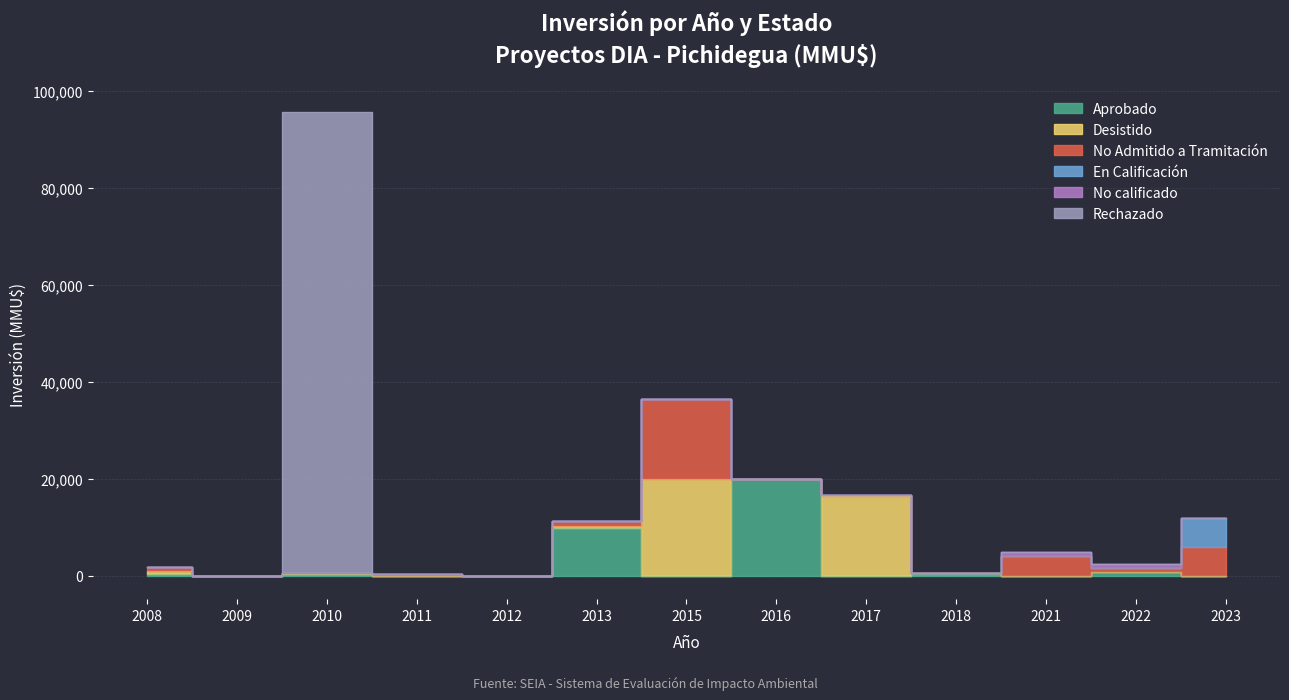

True or false: En Calificación has more than 0 interior local peaks.

False